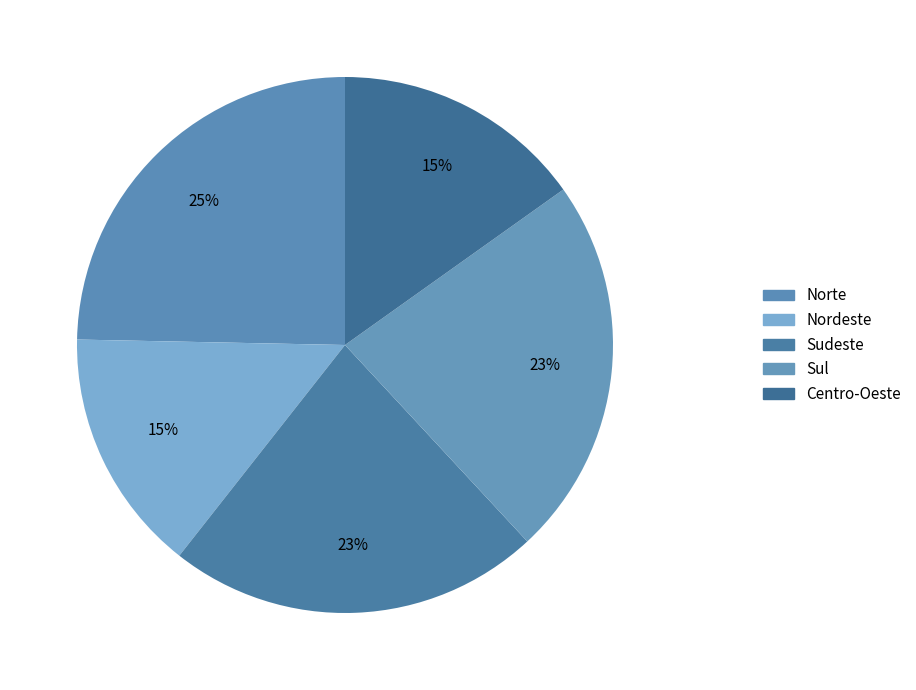

Rank the categories by value from lowest to highest.

Nordeste, Centro-Oeste, Sudeste, Sul, Norte